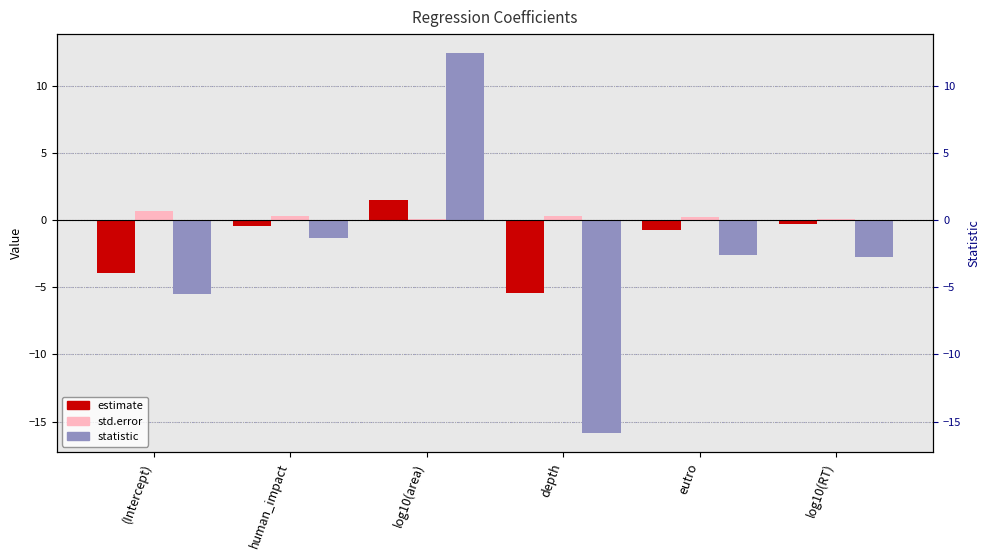

What are all the series names shown in the legend?

estimate, std.error, statistic